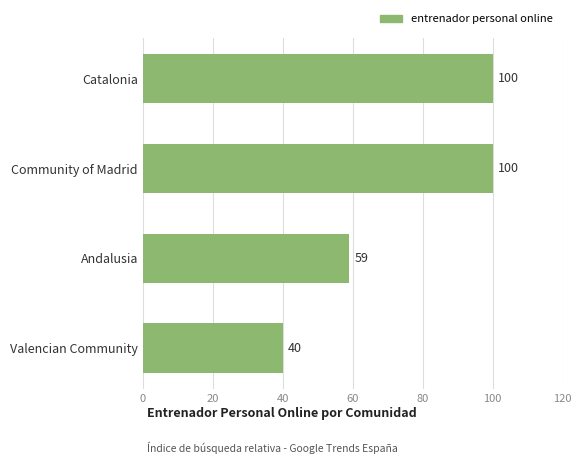

What is the change in value from Catalonia to Andalusia?

-41